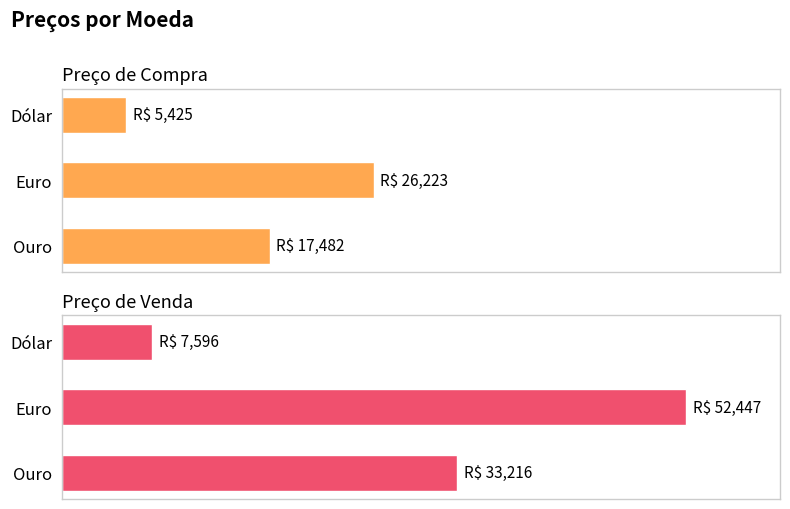

What is the minimum value shown in the chart?

5425.4